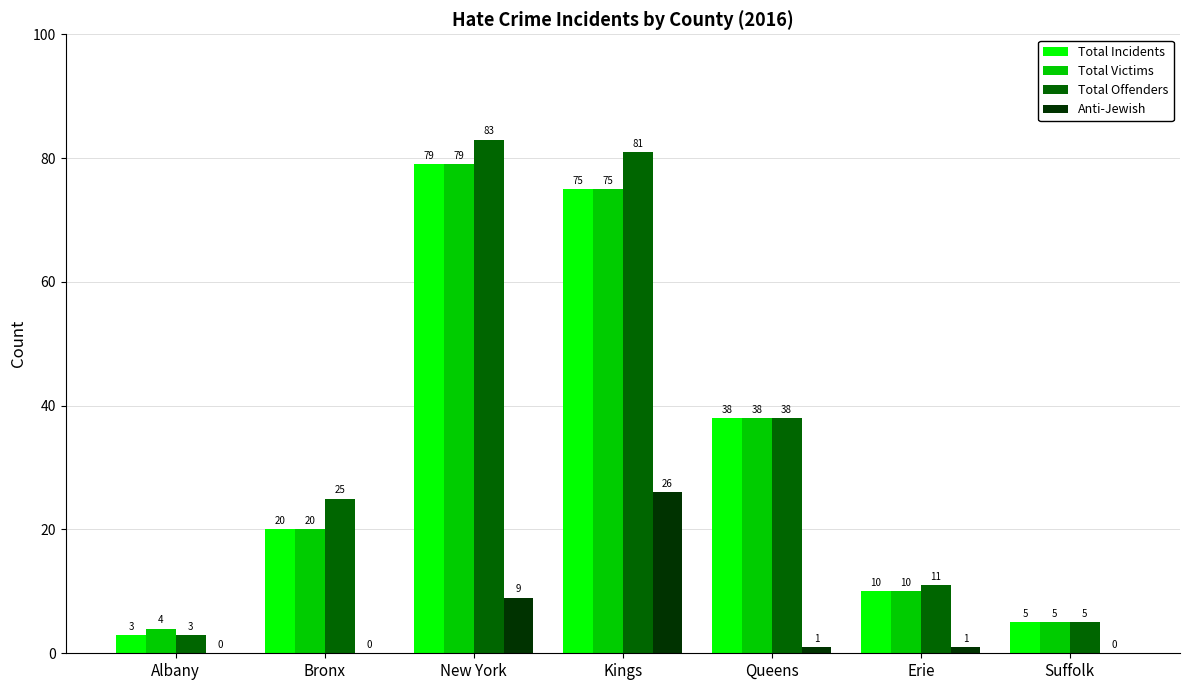

At which label does Anti-Jewish first exceed 1?

New York